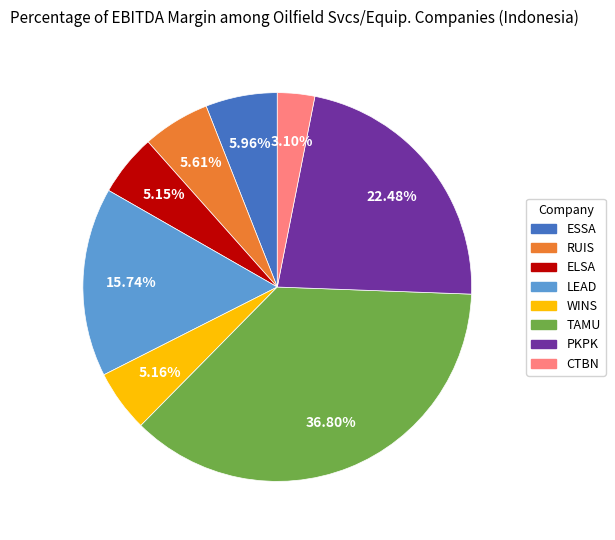

Is there a majority slice in this chart?

No